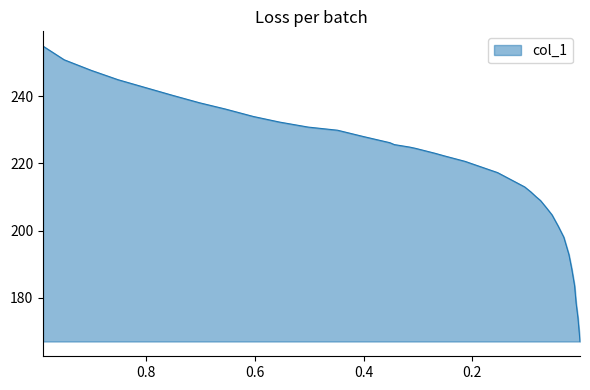

Does the chart have visible grid lines?

No